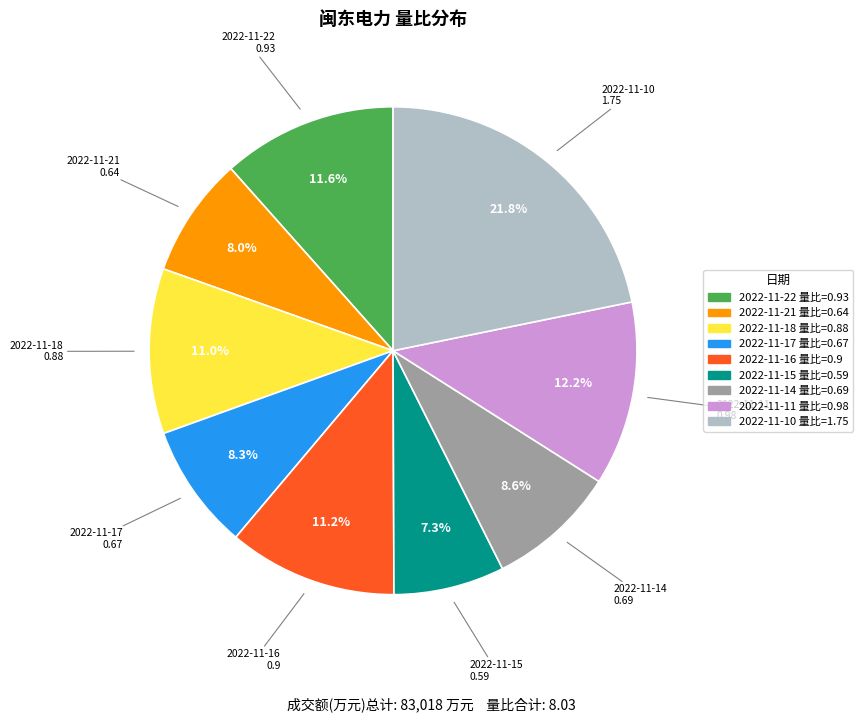

To the nearest percent, what is the difference between the 2022-11-11 and 2022-11-18 slice percentages?

1%